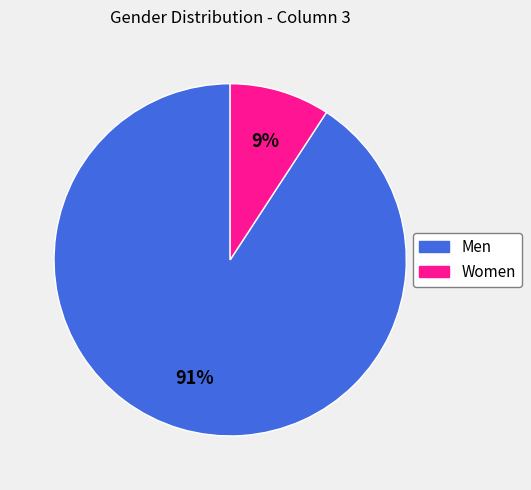

Do Women and Men together represent more than half of the pie?

Yes